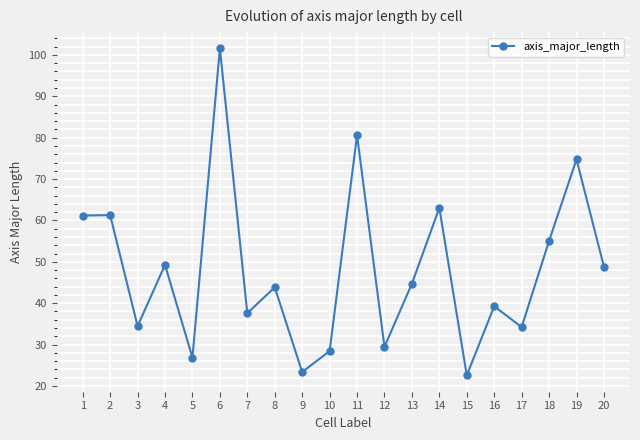

How many data points does each series have?

20